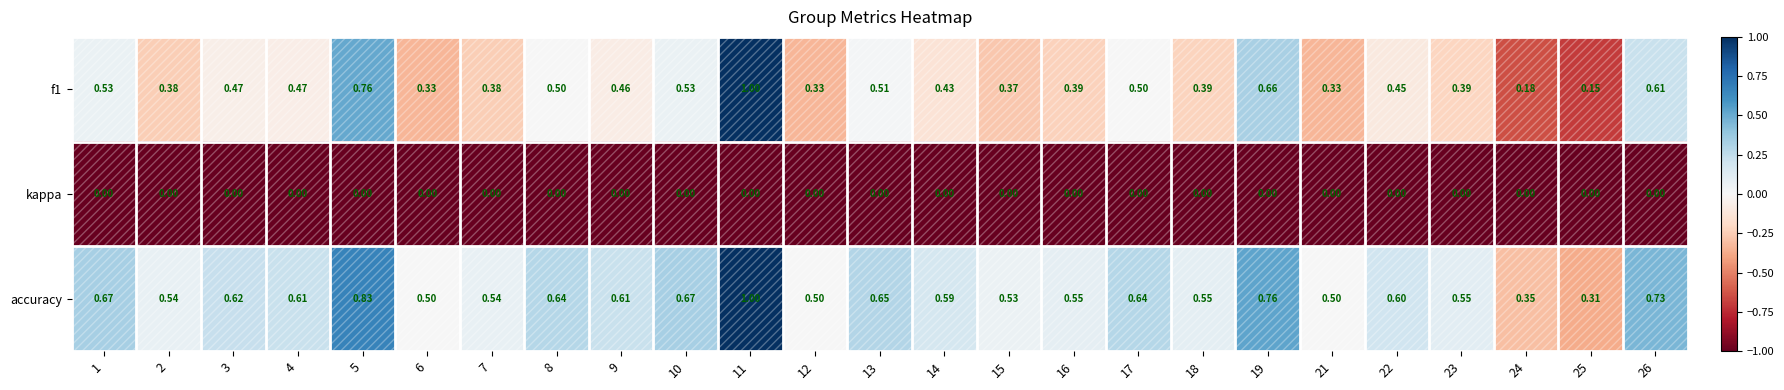

Which series changed the most between 6 and 25?

accuracy